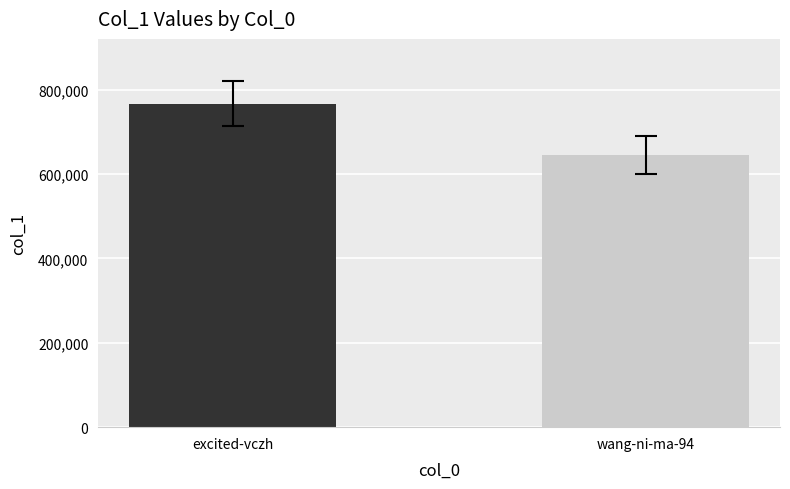

Does the chart contain stacked bars?

No